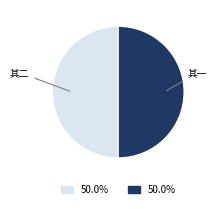

Count the number of slices in the pie.

2